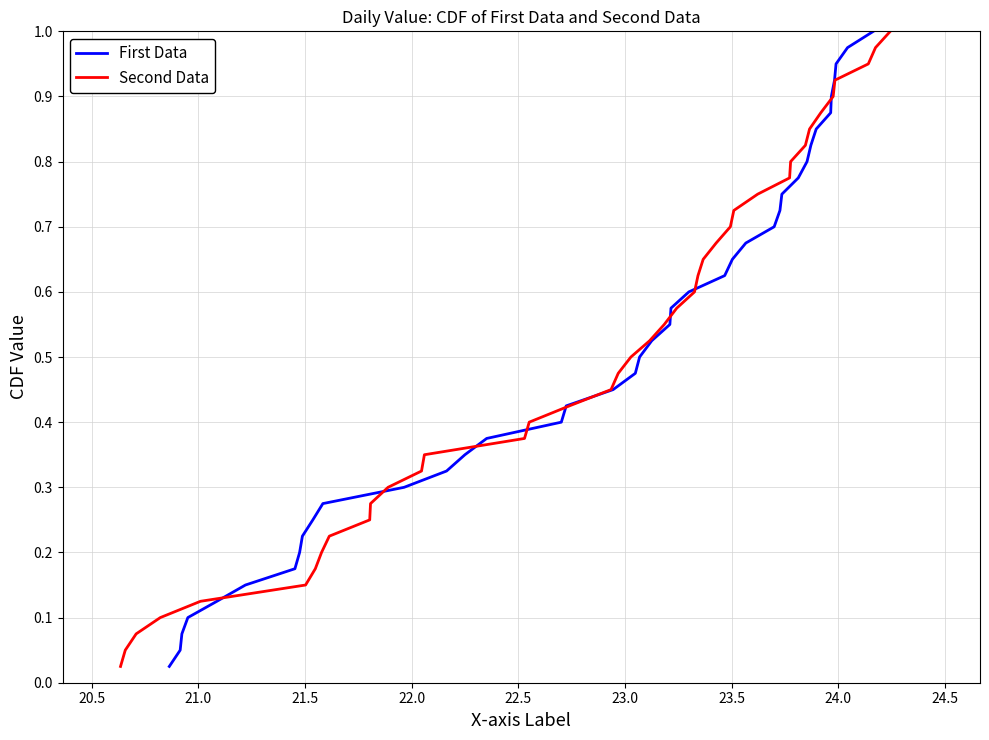

Is the value of Second Data at 29 greater than the value of First Data at 35?

No